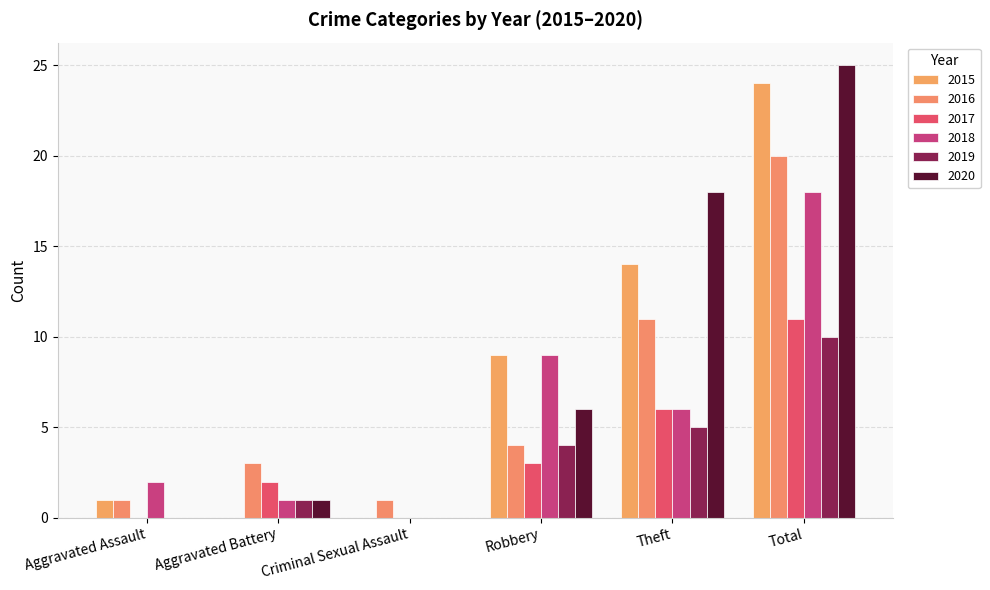

Which series has the largest range (max minus min)?

2020